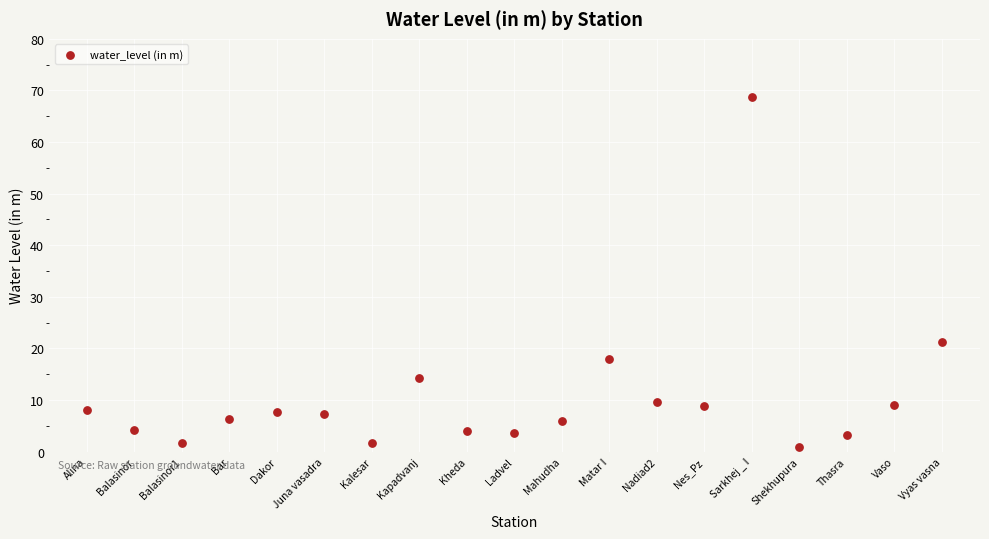

What is the range of Y values (max minus min)?

67.8